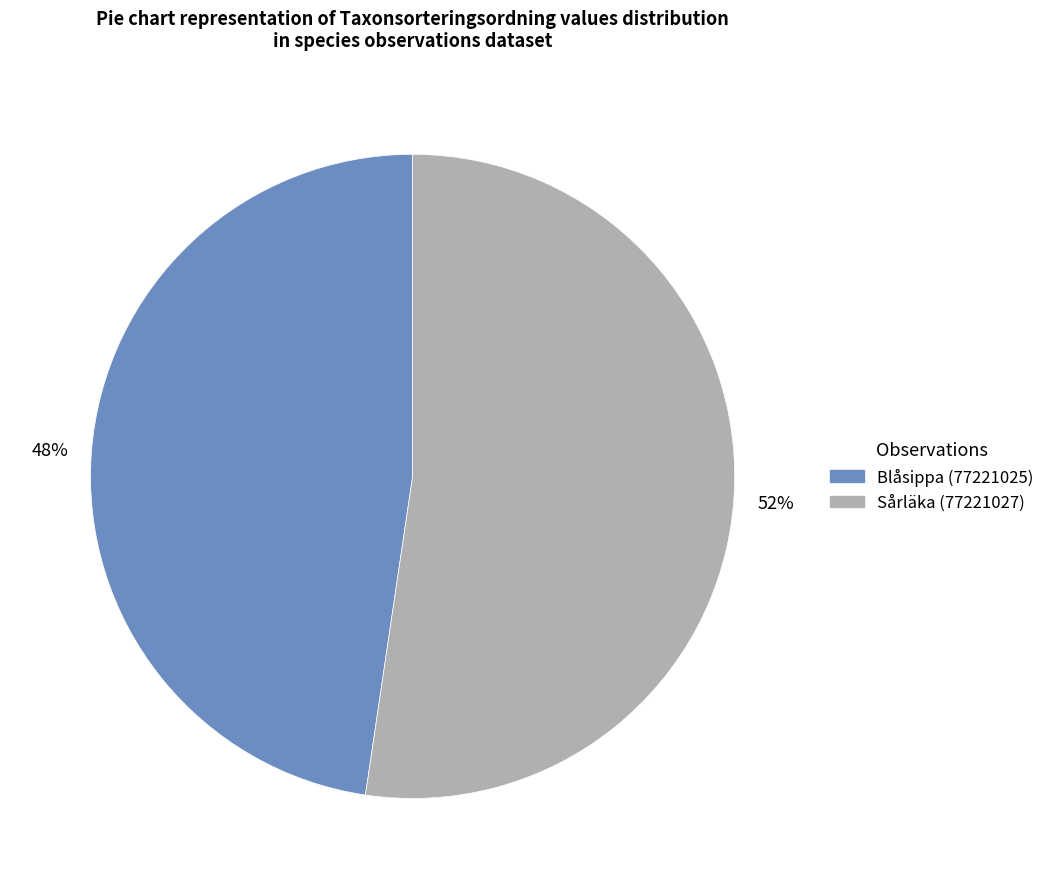

What is the smallest slice in the pie chart?

Blåsippa (77221025)